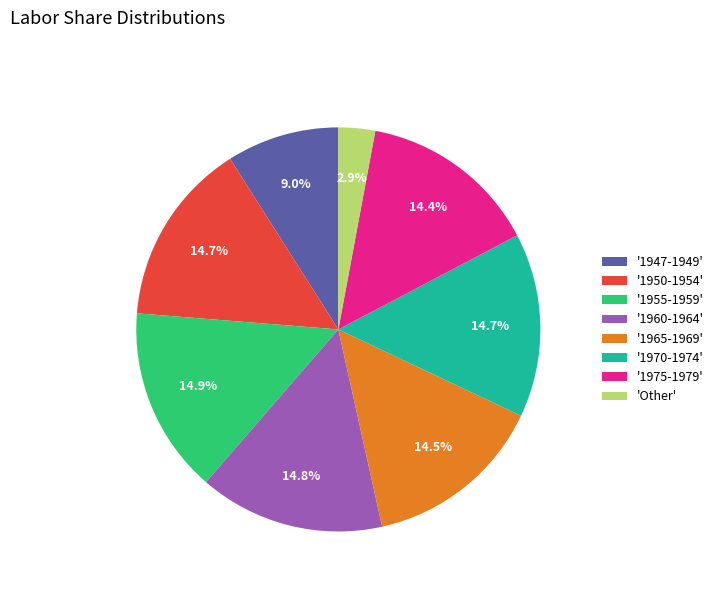

To the nearest percent, what is the average slice percentage?

12%